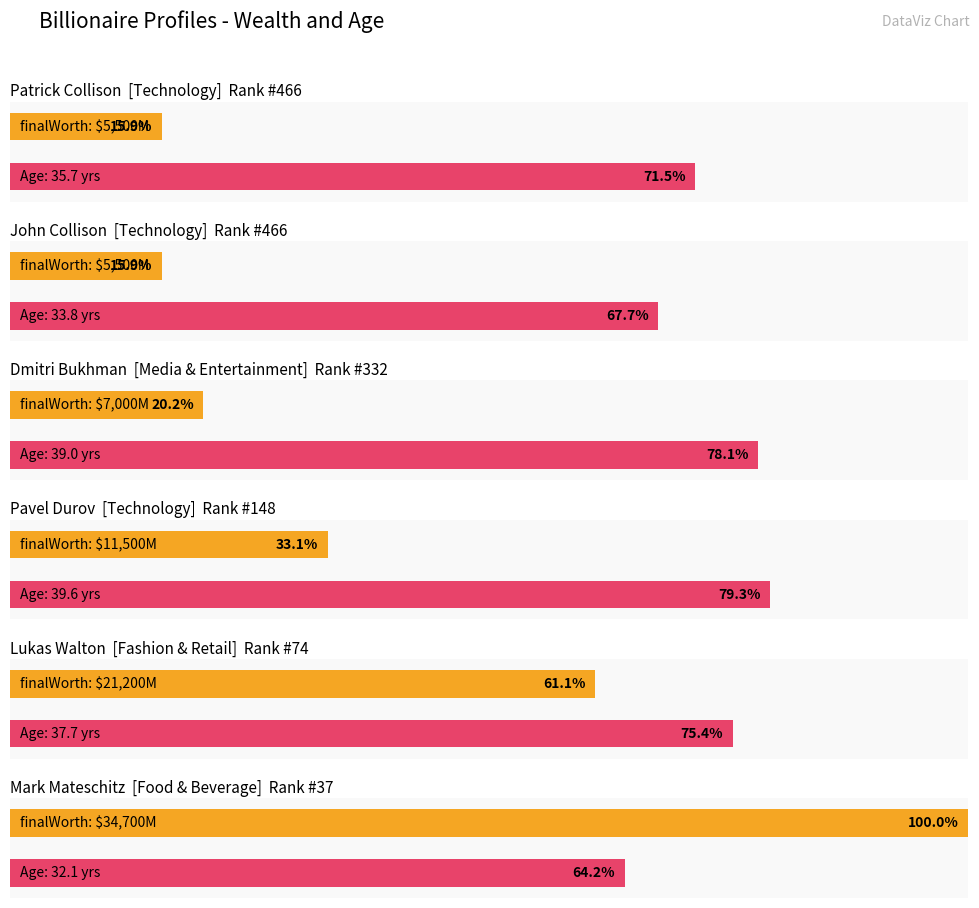

What is the change in value from John Collison to Mark Mateschitz?

+29200